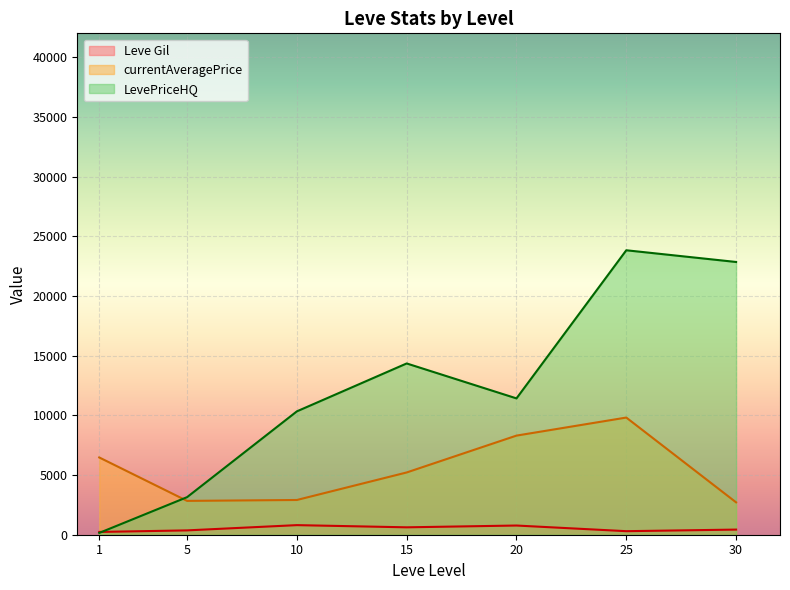

At which label is Leve Gil closest to 500?

30